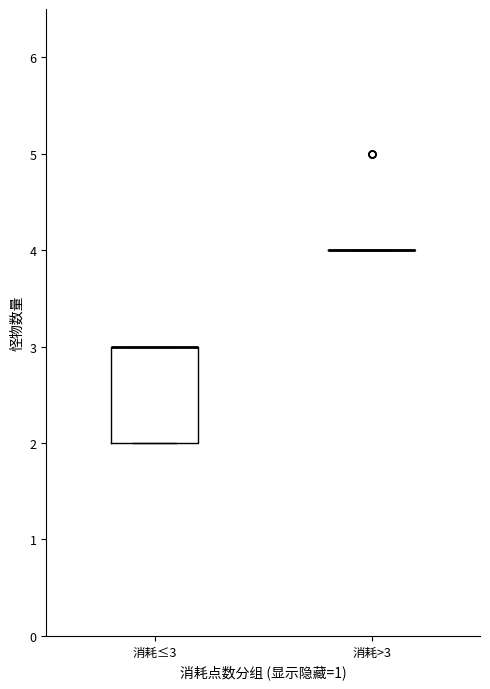

Reading left to right, transcribe this box plot: for each box, give where its median line is, the range the box spans, and where its two whiskers end, as read against the y-axis. The values are not printed on the chart, so give them approximately, as read against the axis.

消耗≤3: median 3 (drawn on the box's upper edge), box 2 to 3, whiskers 2 to 3
消耗>3: box collapsed to a line at 4, whiskers 4 to 4